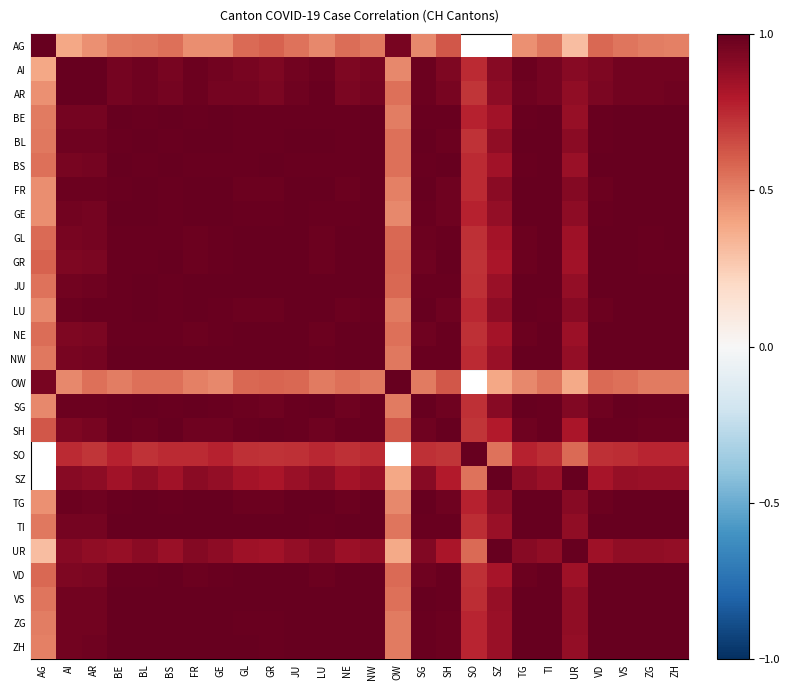

Is the value of OW at BS greater than the value of AR at SZ?

No